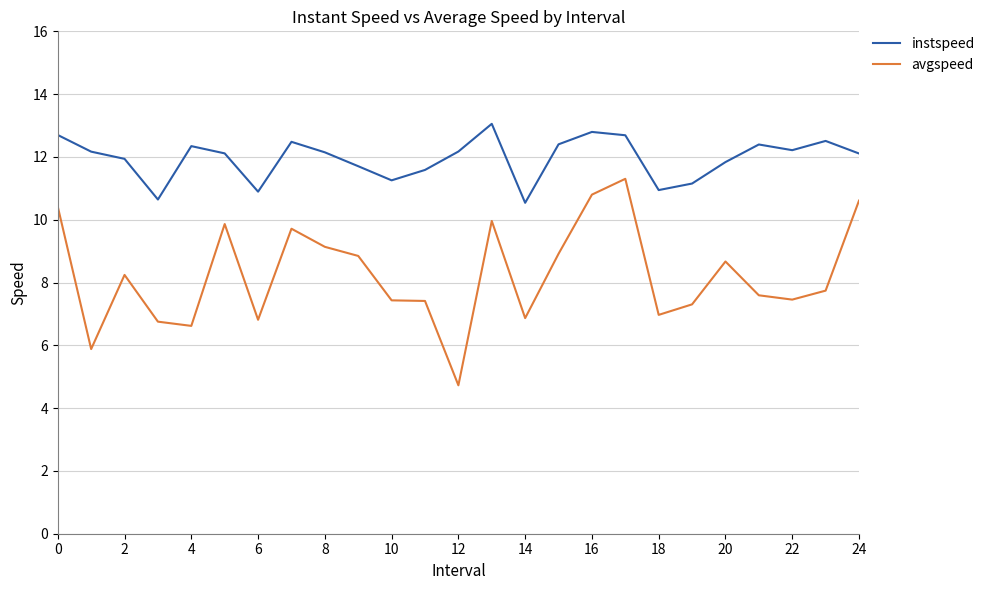

What is the minimum value shown in the chart?

4.7